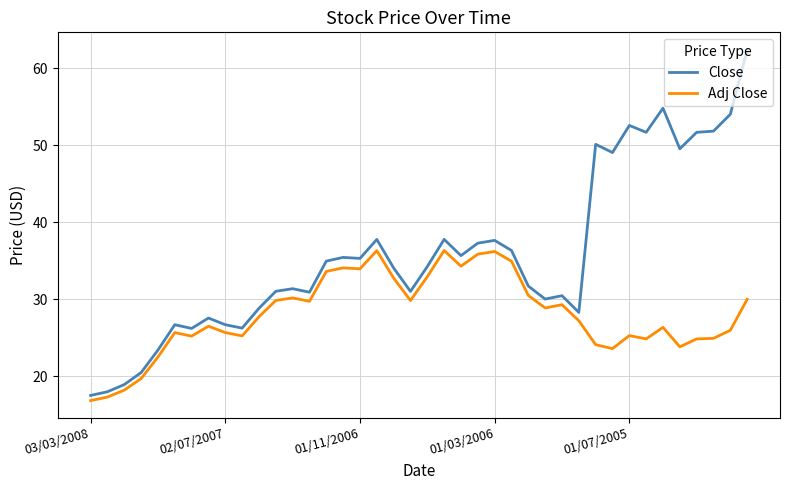

True or false: Close and Adj Close cross at least once.

False